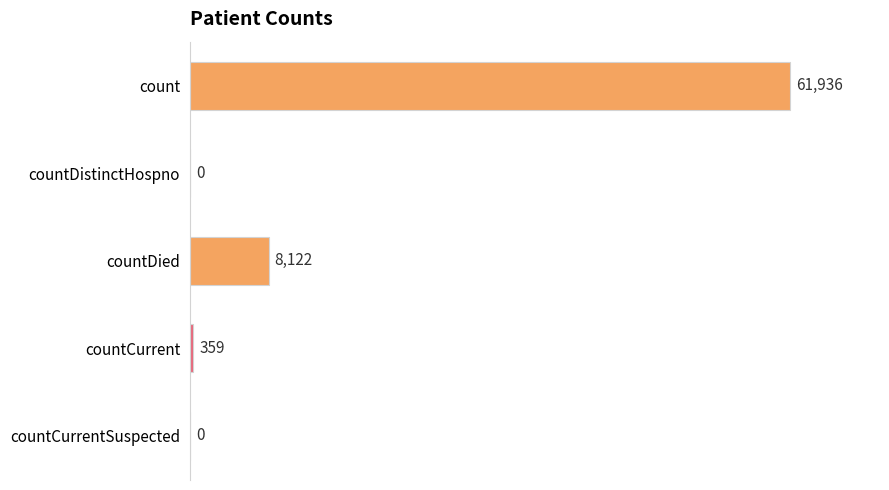

Which has a higher value, countCurrentSuspected or countCurrent?

countCurrent